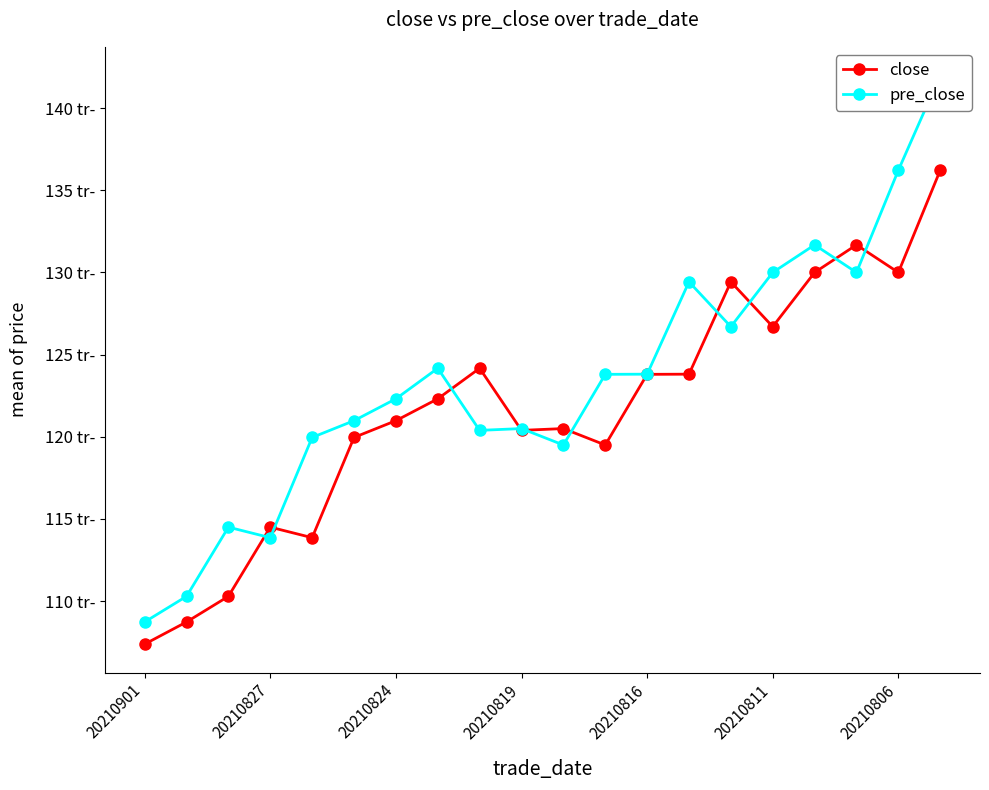

At which label is pre_close closest to 125?

7